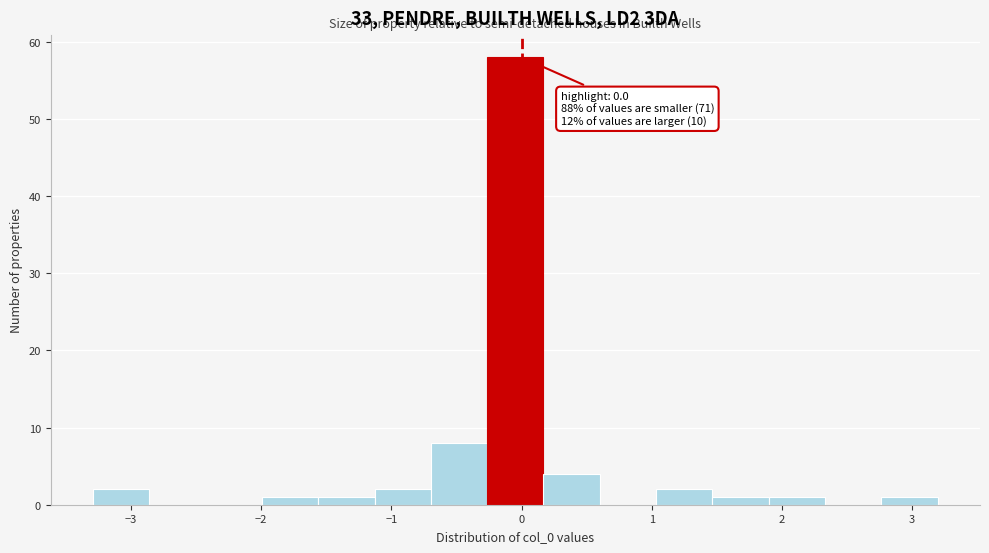

Which range on the x-axis has the tallest bar?

-0.3 to 0.2